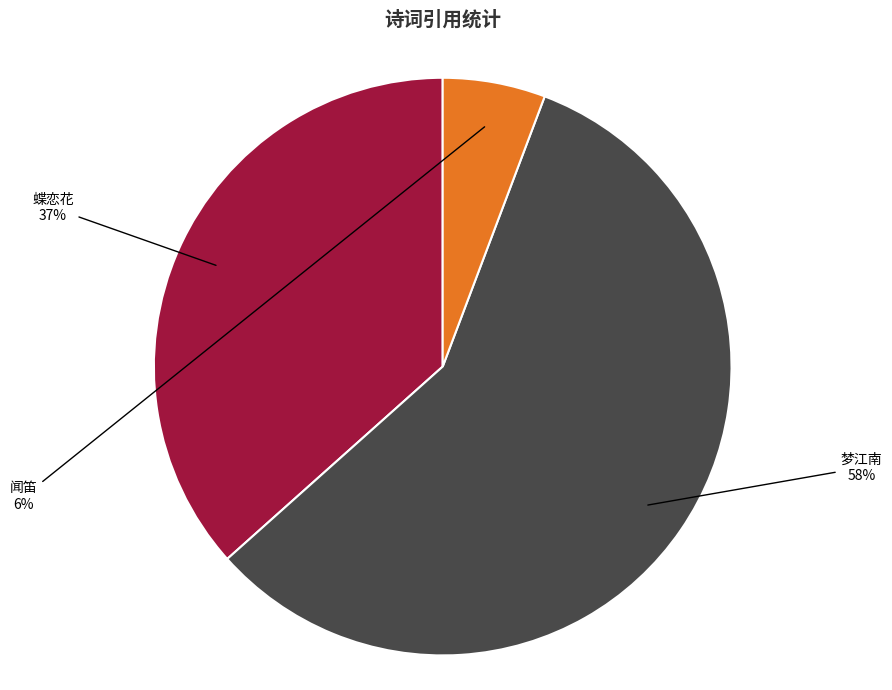

To the nearest percent, what is the average slice percentage?

33%